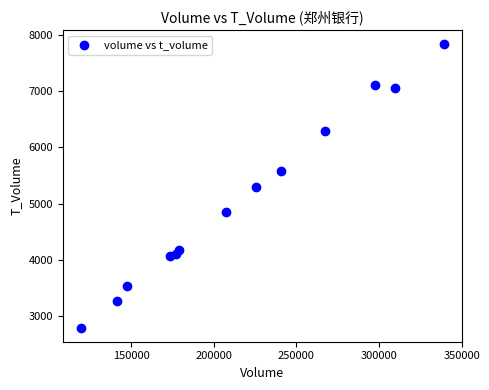

What is the range of Y values (max minus min)?

5046